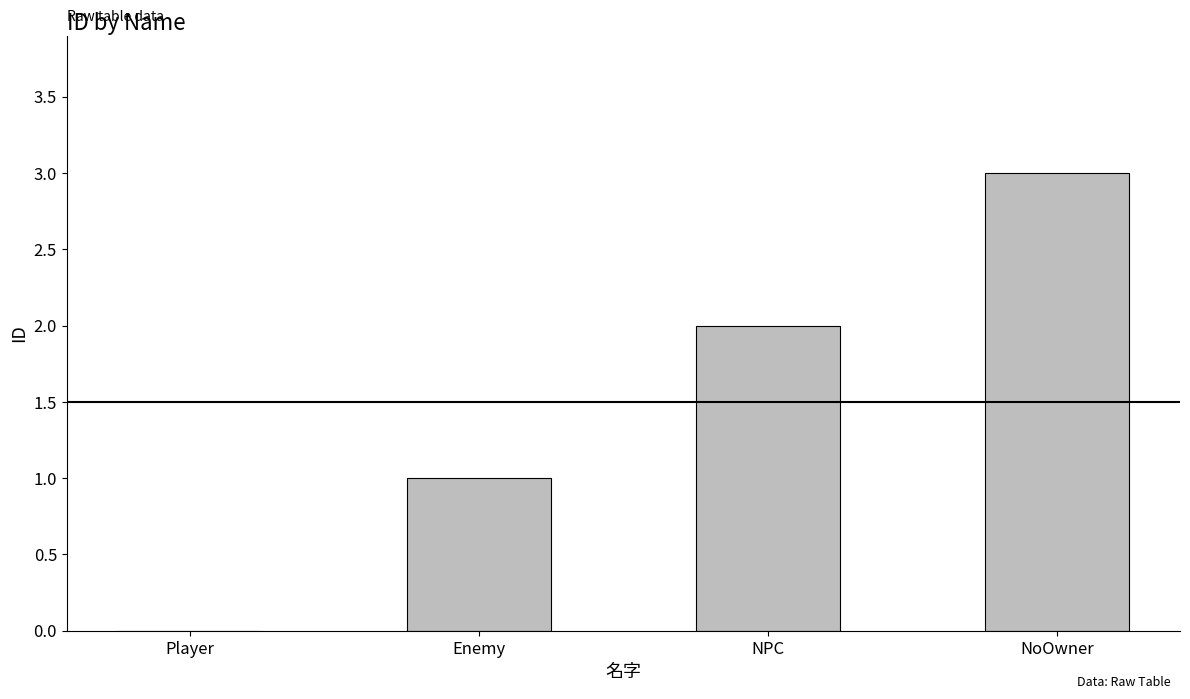

How many distinct data groups are displayed?

1